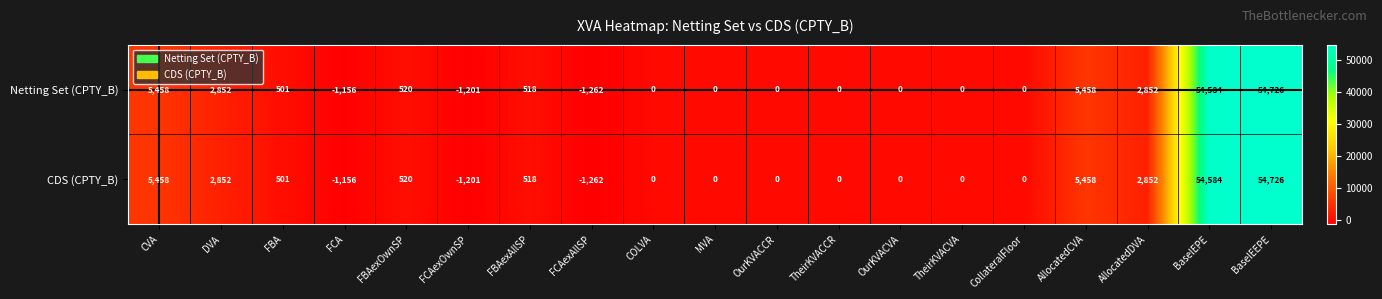

How many distinct data groups are displayed?

2